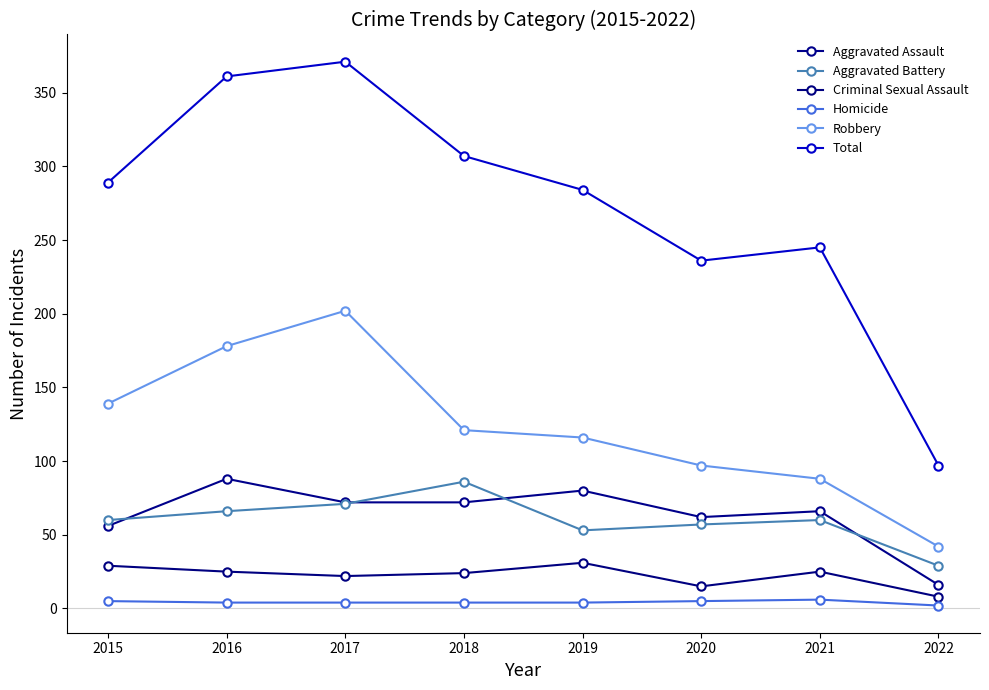

The value of Homicide at 2022 is 3. True or false?

False